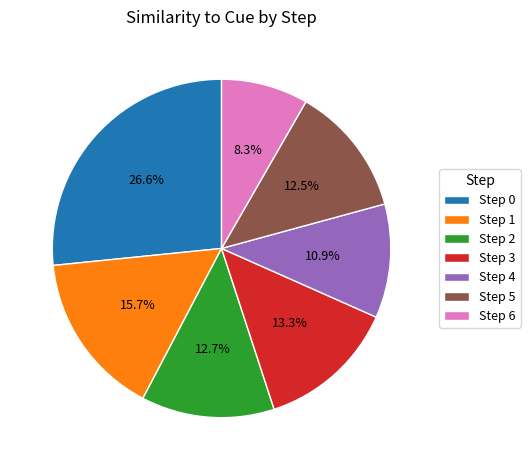

To the nearest percent, what is the difference between the Step 5 and Step 6 slice percentages?

4%